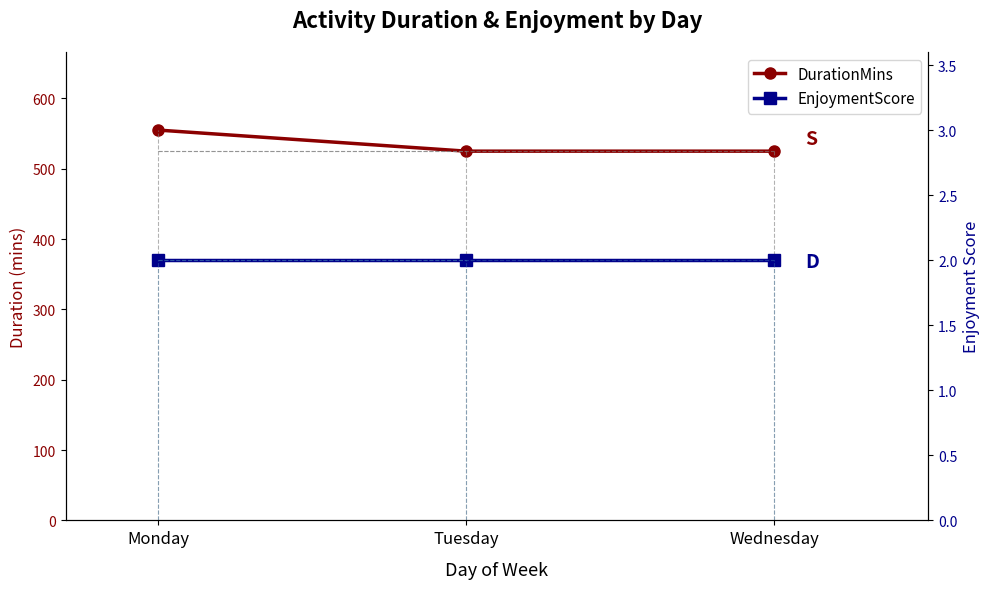

Does the chart display data point markers on the line(s)?

Yes